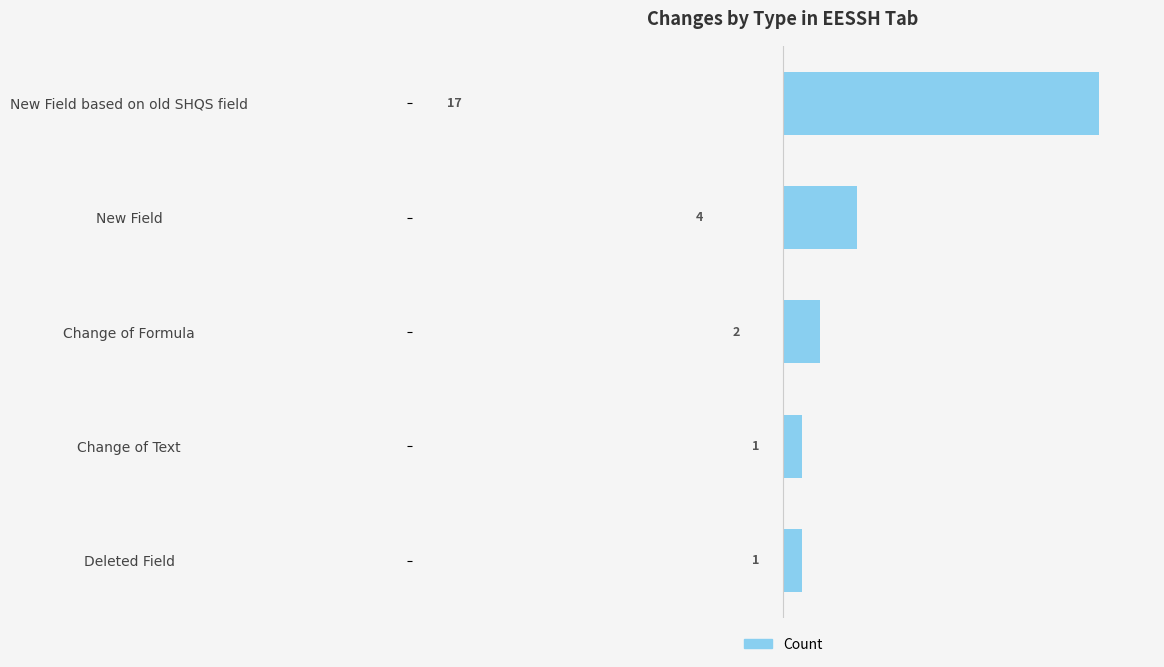

Where is the data nearest to the value 9?

New Field